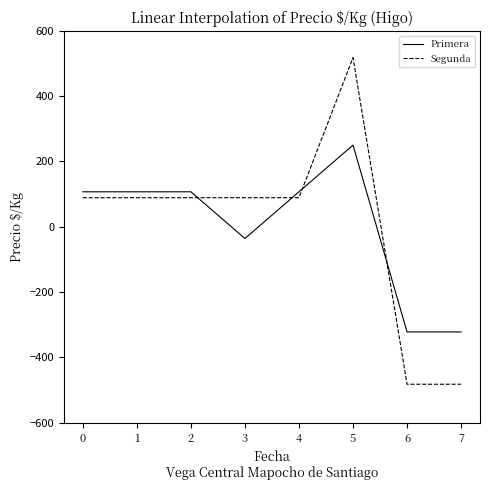

What is the difference between the second highest and second lowest values in the Segunda series?

571.0